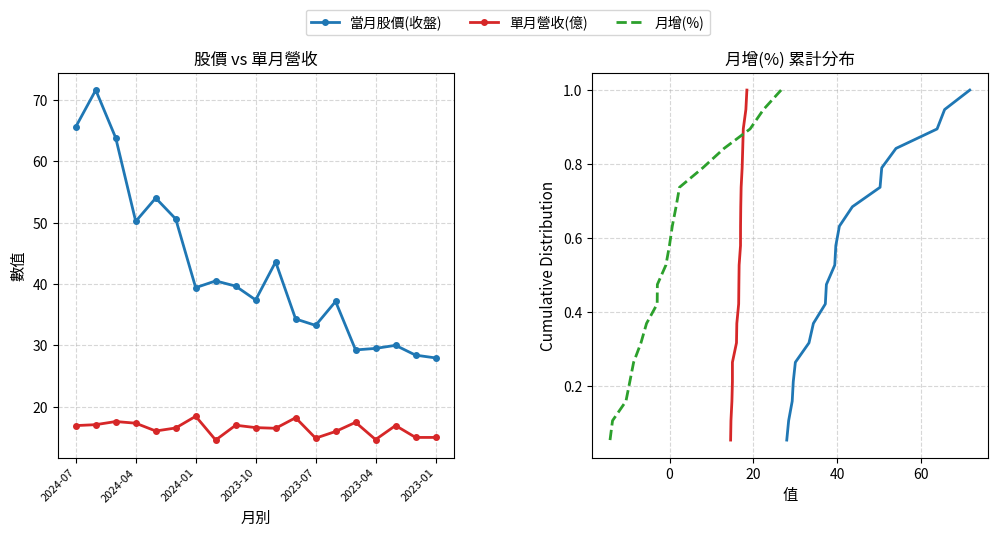

True or false: 單月營收(億) and 月增(%) intersect in this chart.

False